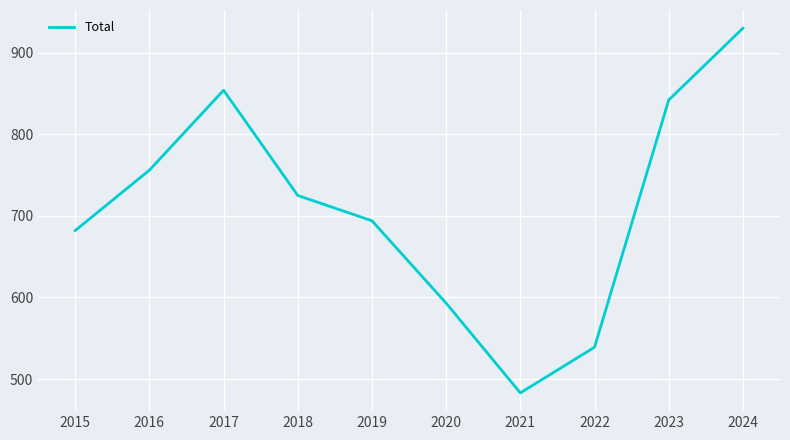

What value does the data have at 2019, to the nearest 50?

700